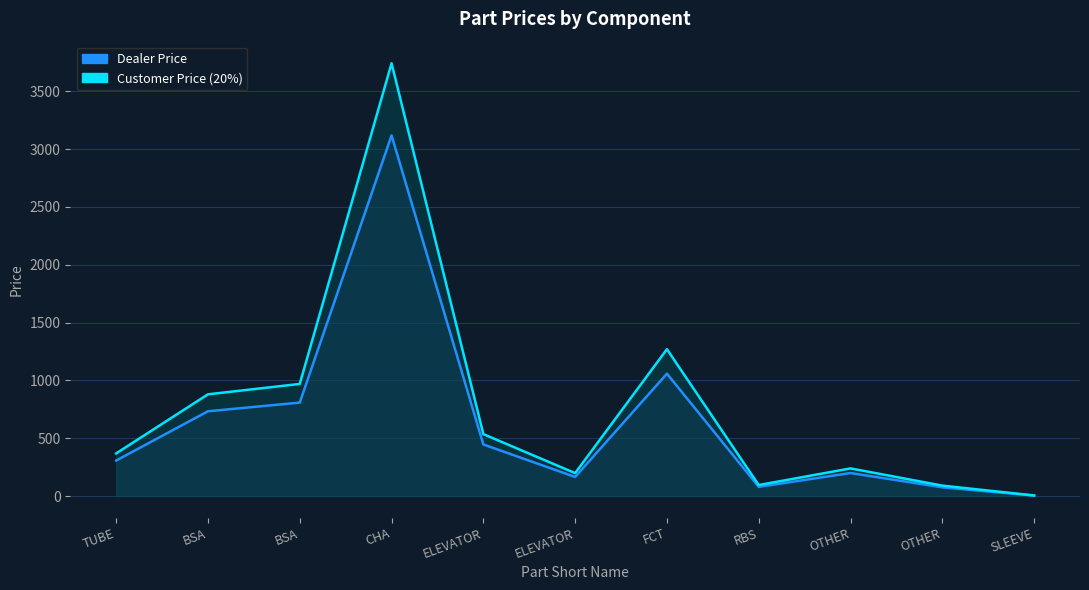

What are all the series names shown in the legend?

Dealer Price, Customer Price (20%)